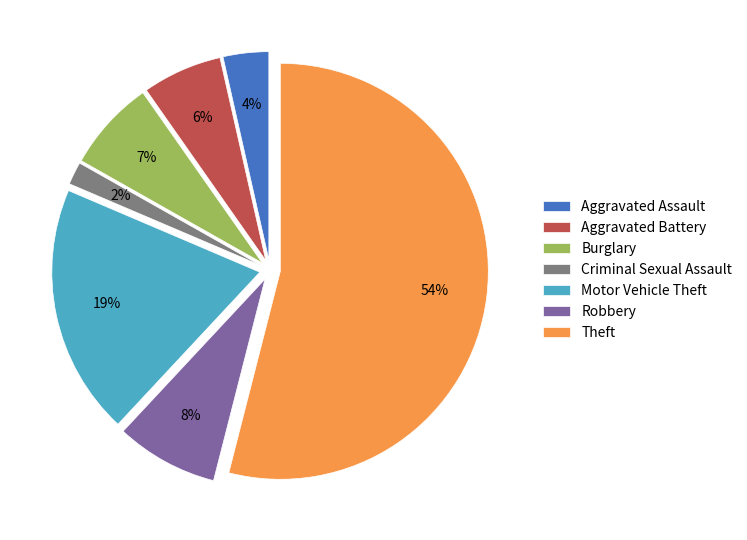

Which has a higher value, Theft or Criminal Sexual Assault?

Theft